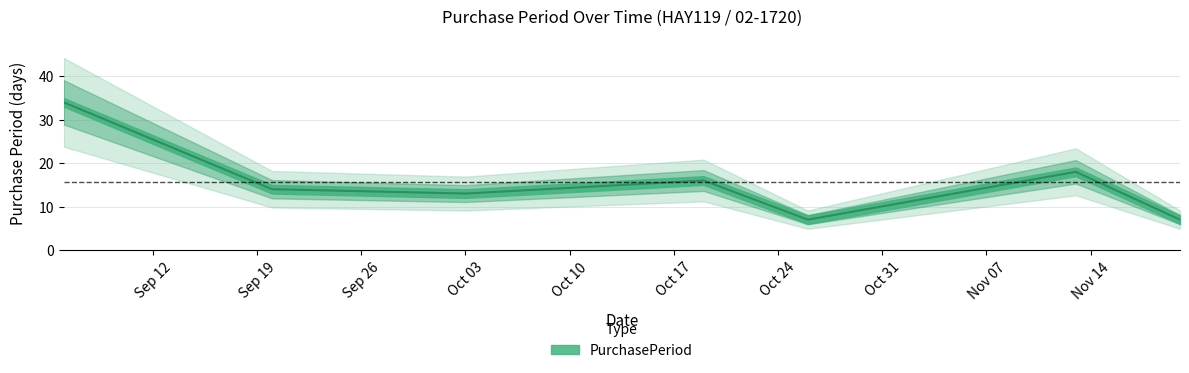

The chart shows a value of 53 at 2017-09-06. True or false?

False